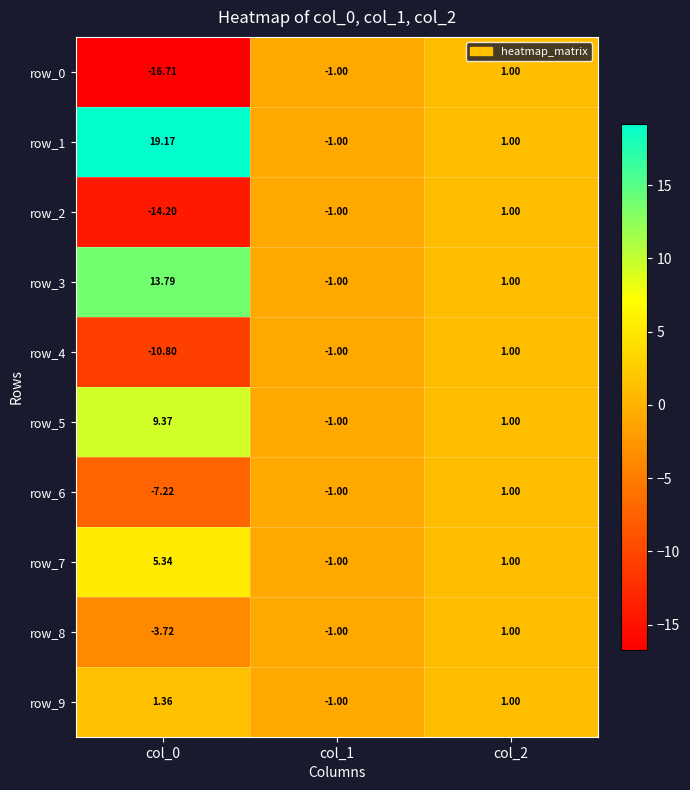

How many values in row_1 are below zero?

1